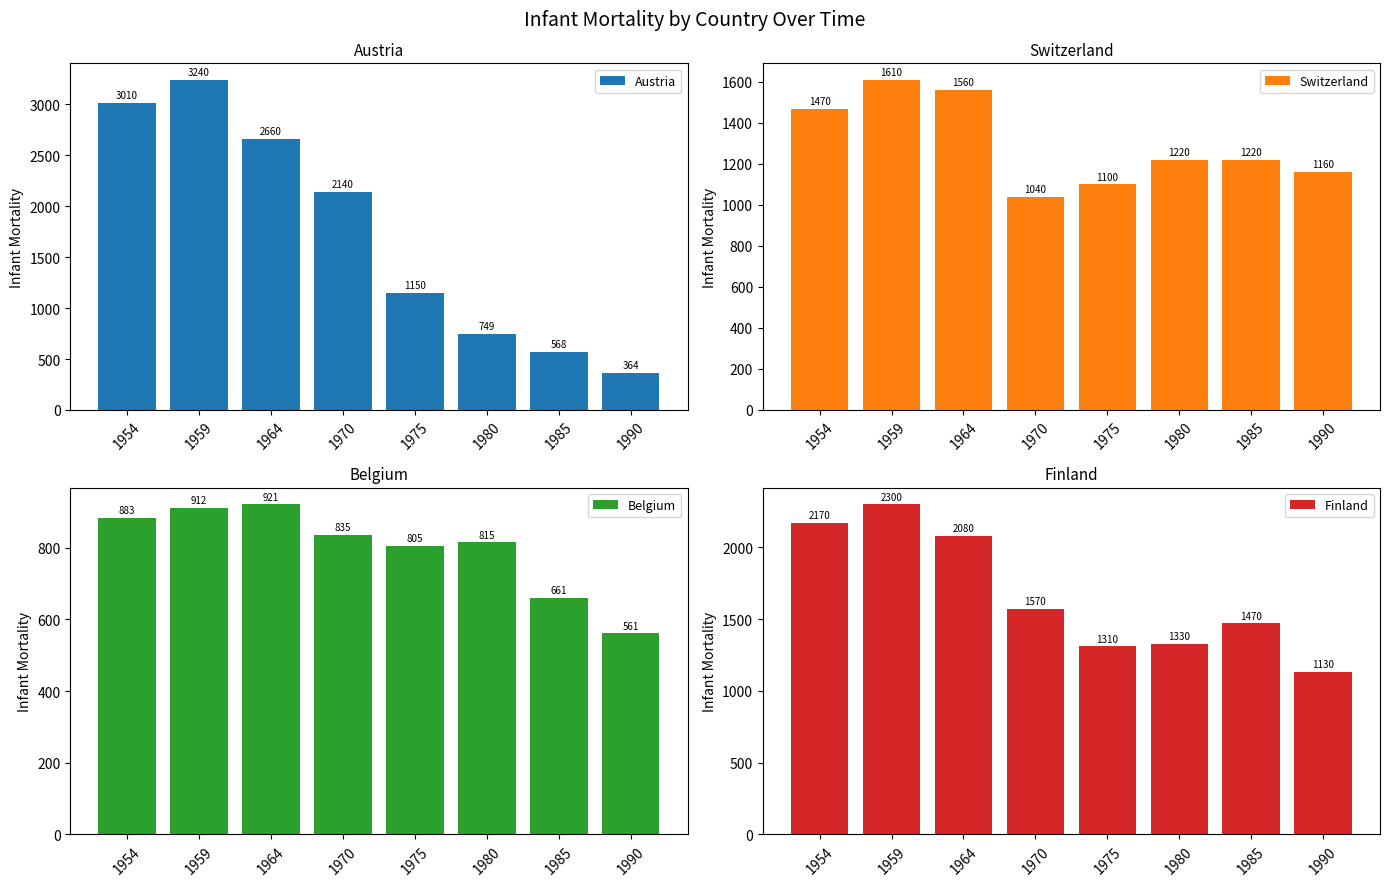

Where does the Austria series first go above 2140?

1954